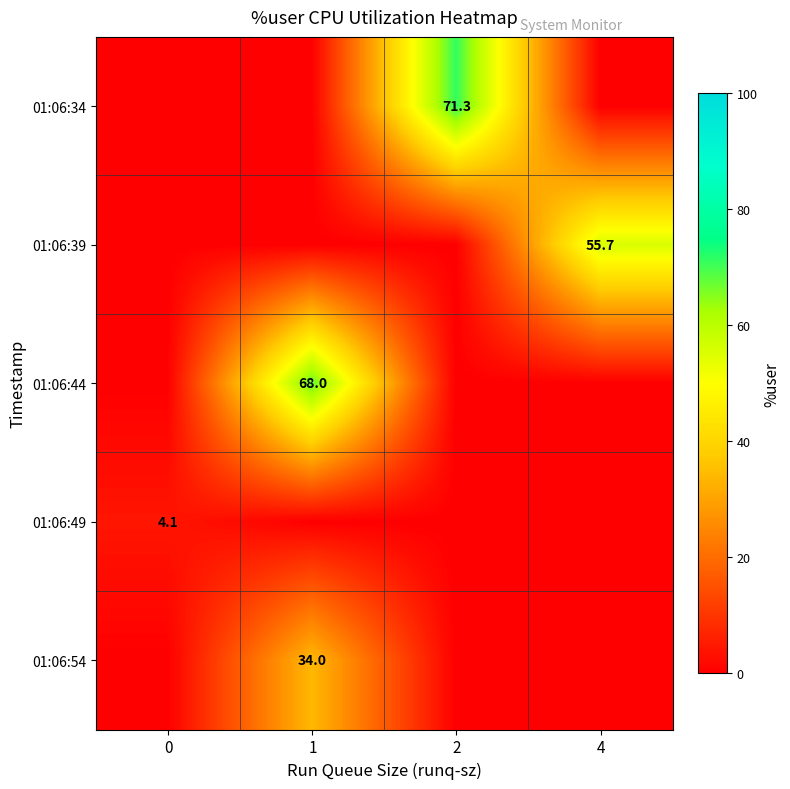

The value of 01:06:39 at 4 is 55.7. True or false?

True